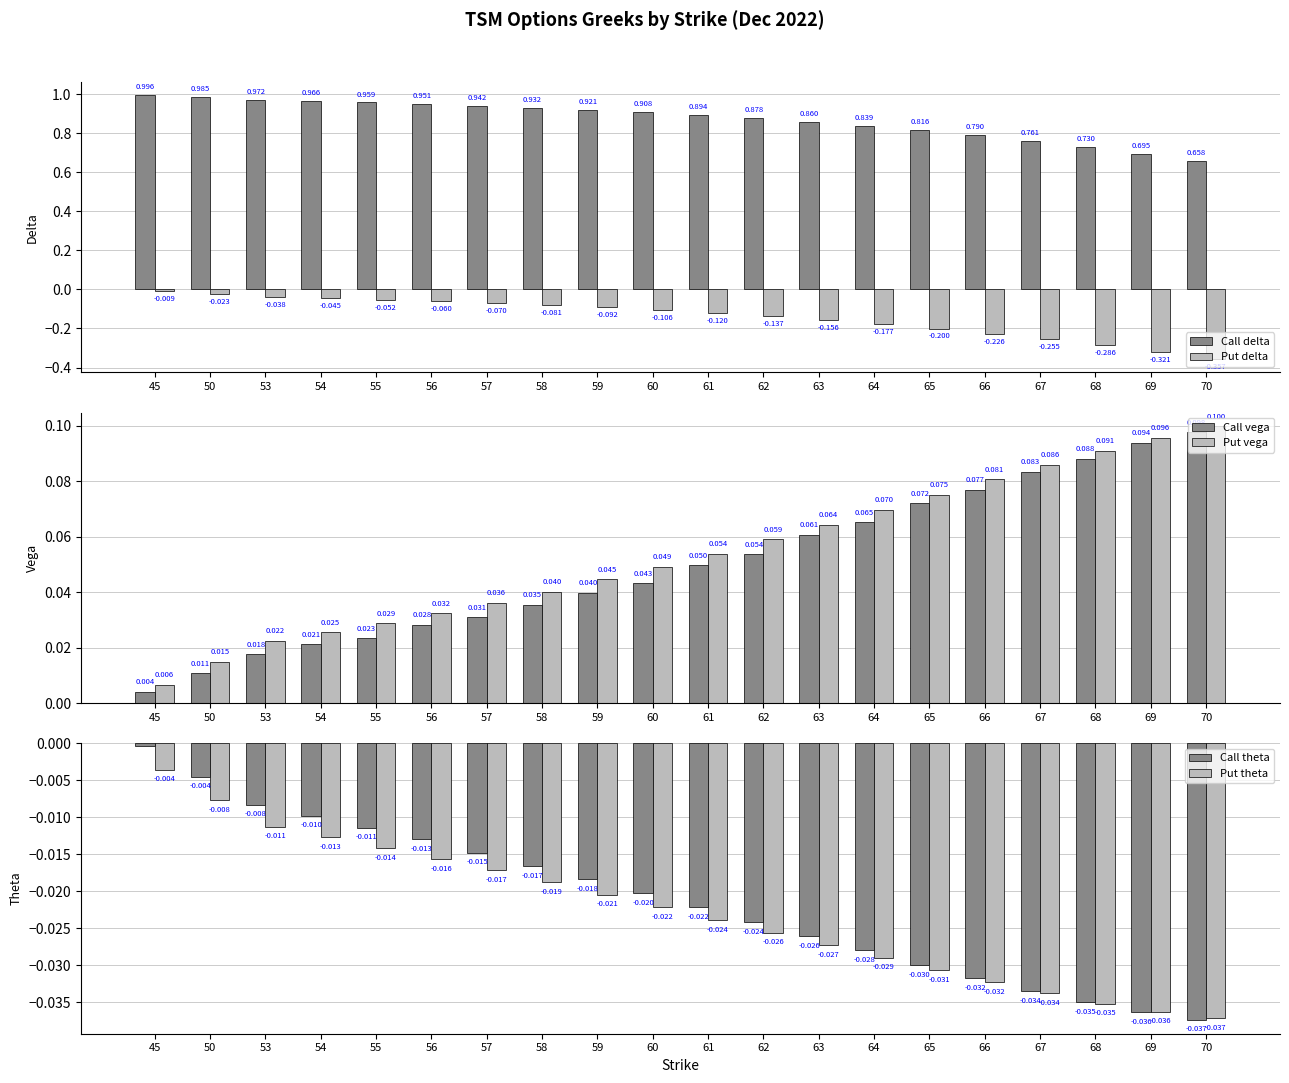

Reading right to left, extract all data points from this chart.

Call delta: 0.7	0.7	0.7	0.8	0.8	0.8	0.8	0.9	0.9	0.9	0.9	0.9	0.9	0.9	1.0	1.0	1.0	1.0	1.0	1.0
Put delta: -0.4	-0.3	-0.3	-0.3	-0.2	-0.2	-0.2	-0.2	-0.1	-0.1	-0.1	-0.1	-0.1	-0.1	-0.1	-0.1	-0.0	-0.0	-0.0	-0.0
Call vega: 0.1	0.1	0.1	0.1	0.1	0.1	0.1	0.1	0.1	0.0	0.0	0.0	0.0	0.0	0.0	0.0	0.0	0.0	0.0	0.0
Put vega: 0.1	0.1	0.1	0.1	0.1	0.1	0.1	0.1	0.1	0.1	0.0	0.0	0.0	0.0	0.0	0.0	0.0	0.0	0.0	0.0
Call theta: -0.0	-0.0	-0.0	-0.0	-0.0	-0.0	-0.0	-0.0	-0.0	-0.0	-0.0	-0.0	-0.0	-0.0	-0.0	-0.0	-0.0	-0.0	-0.0	-0.0
Put theta: -0.0	-0.0	-0.0	-0.0	-0.0	-0.0	-0.0	-0.0	-0.0	-0.0	-0.0	-0.0	-0.0	-0.0	-0.0	-0.0	-0.0	-0.0	-0.0	-0.0